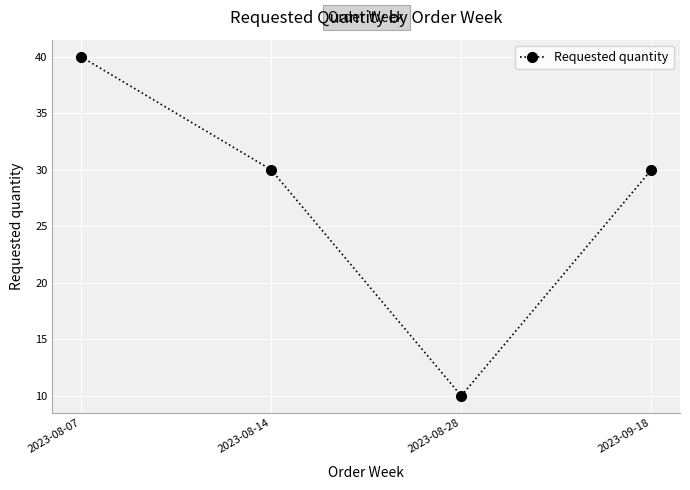

What is the sum of the values at 2023-08-28 and 2023-08-07?

50